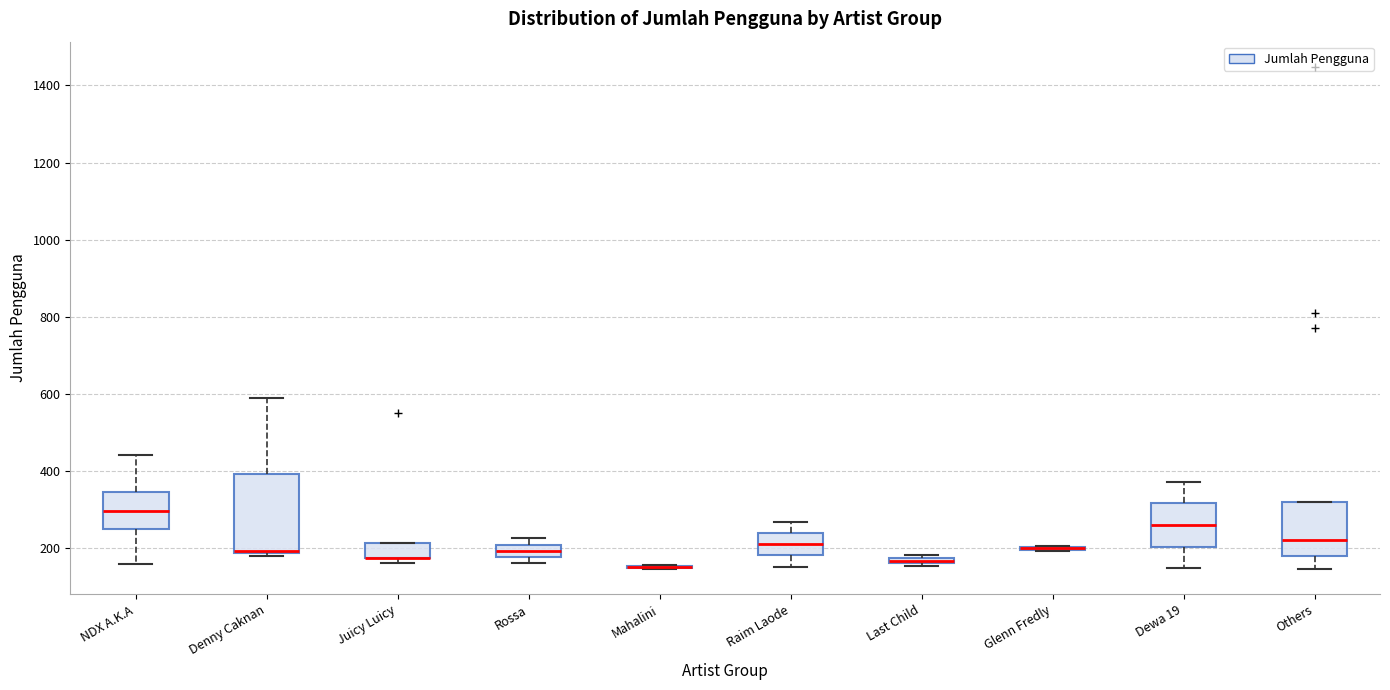

Where does the median line of the box for Others sit on the y-axis? The values are not printed on the chart, so give them approximately, as read against the axis.

220